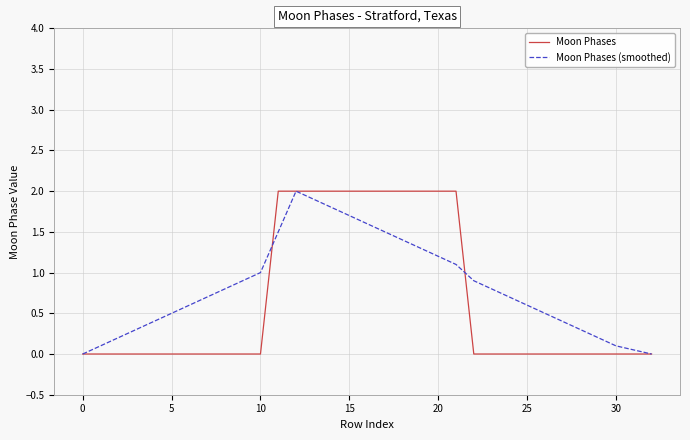

What is the maximum value for Moon Phases (smoothed)?

2.0